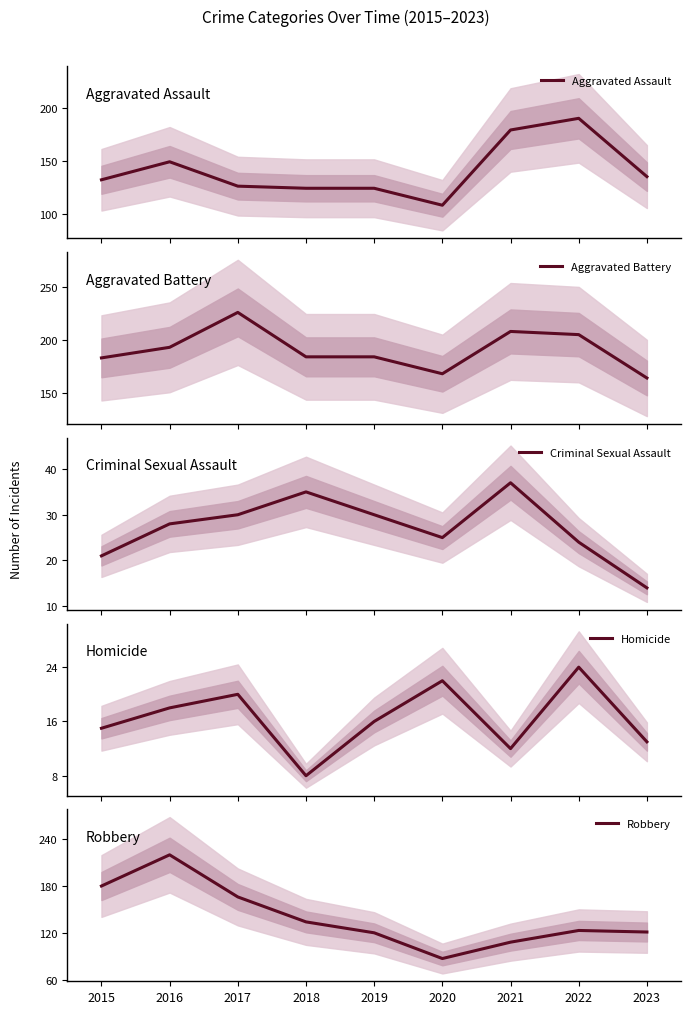

Is this an area chart (filled region under the line)?

No